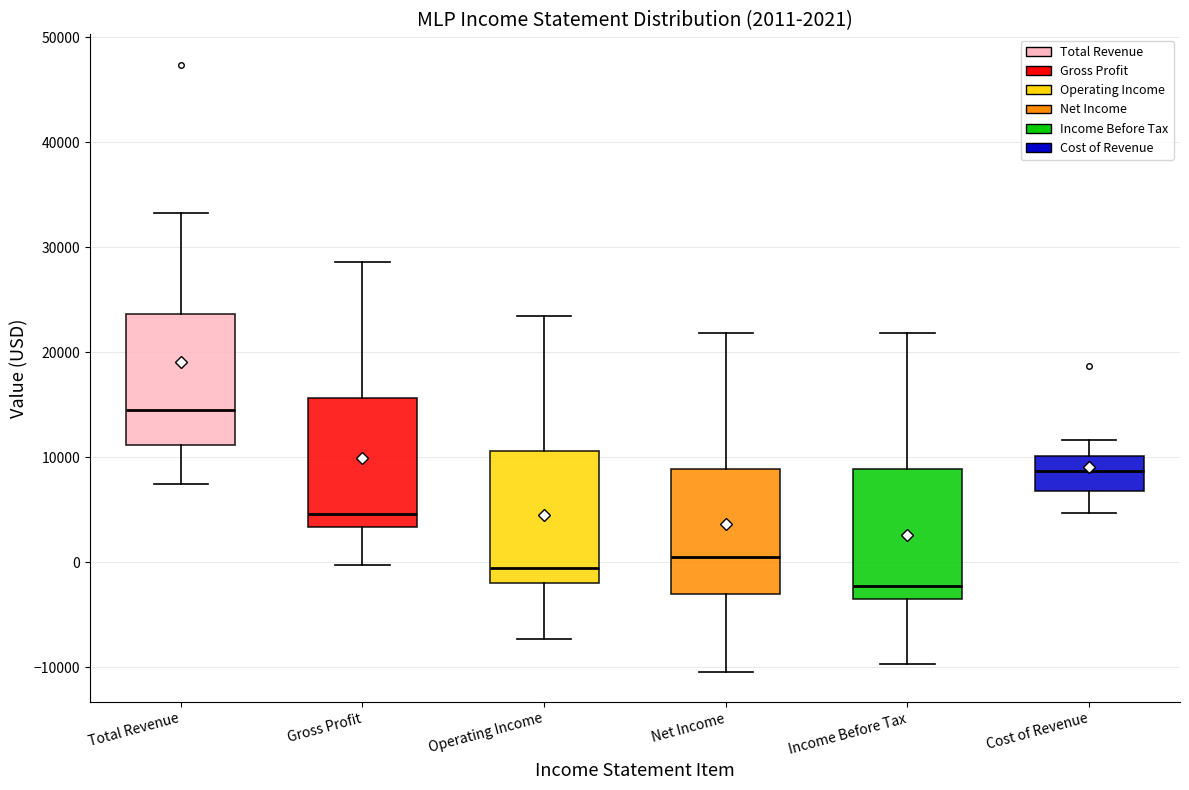

Which box's median line is the highest?

Total Revenue